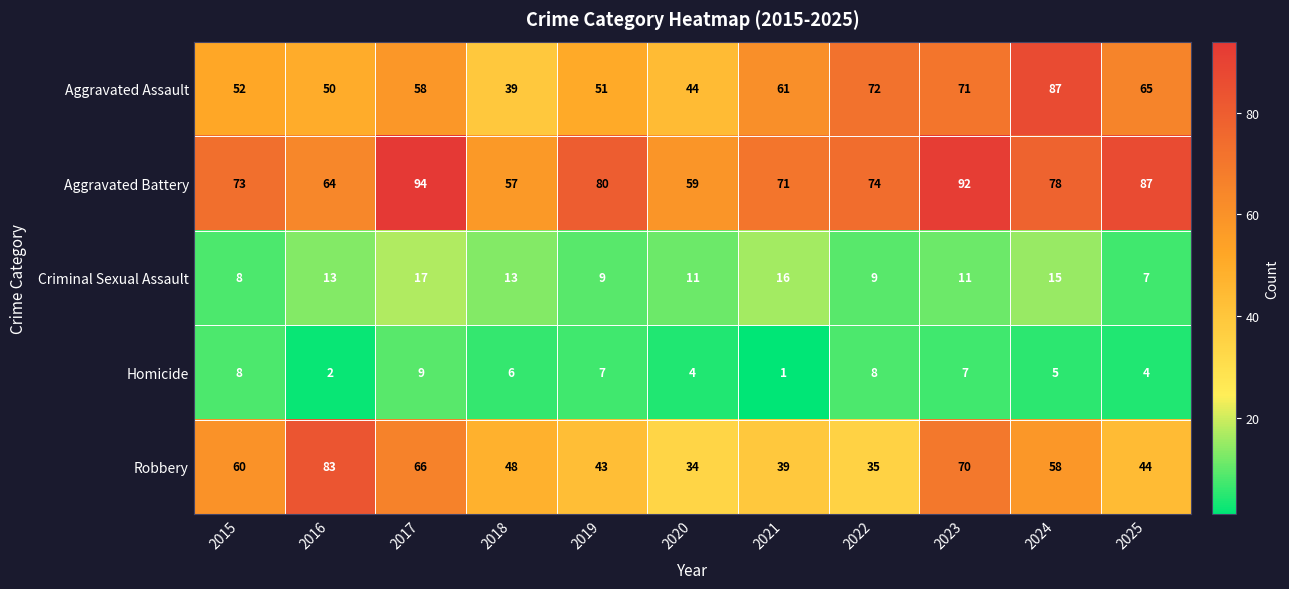

List the series in order of their peak value, highest first.

Aggravated Battery, Aggravated Assault, Robbery, Criminal Sexual Assault, Homicide